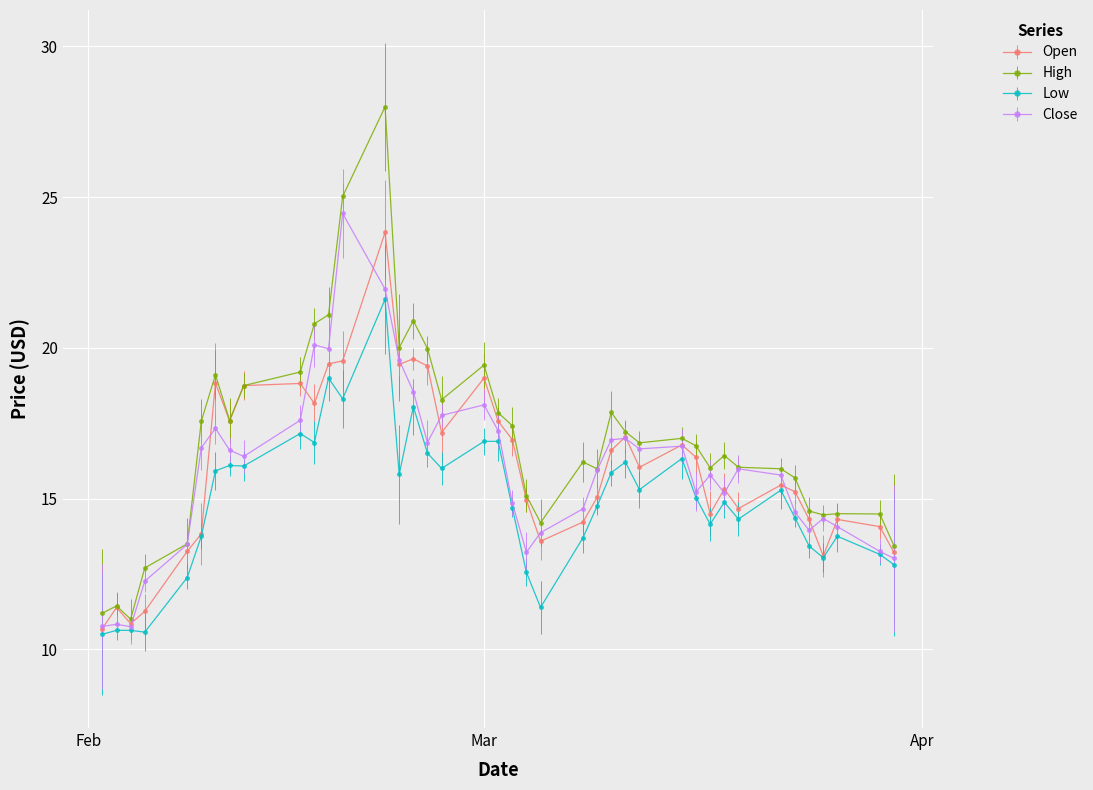

Does the chart have visible grid lines?

Yes